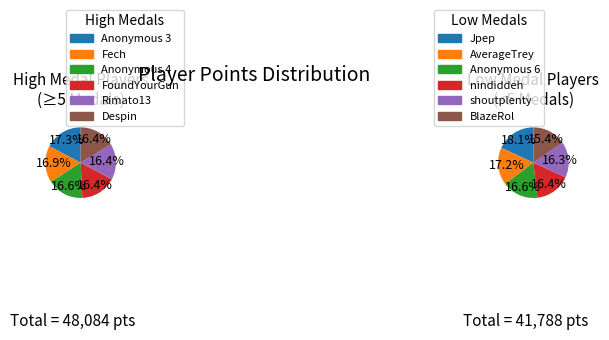

Is there a majority slice in this chart?

No